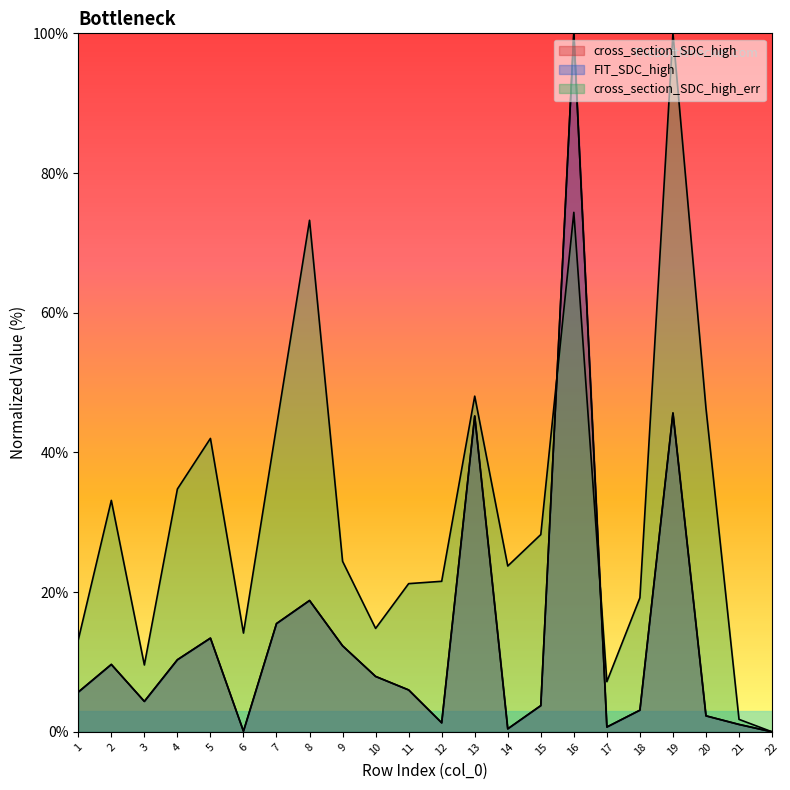

How many positive values does the cross_section_SDC_high_err series have?

21